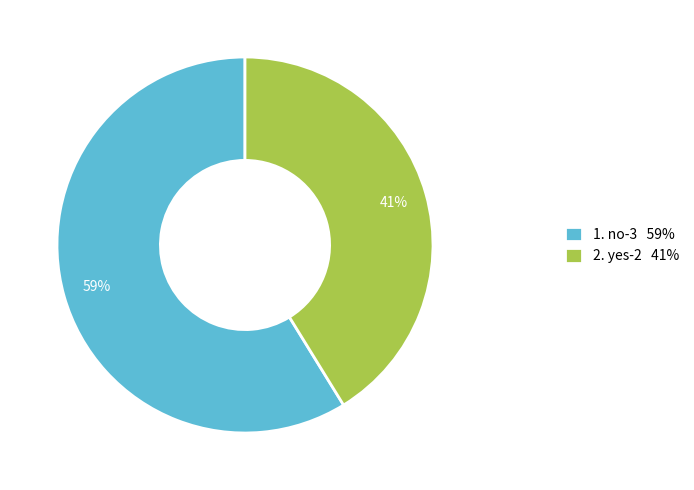

To the nearest percent, what is the difference between the largest and smallest slice percentages?

18%